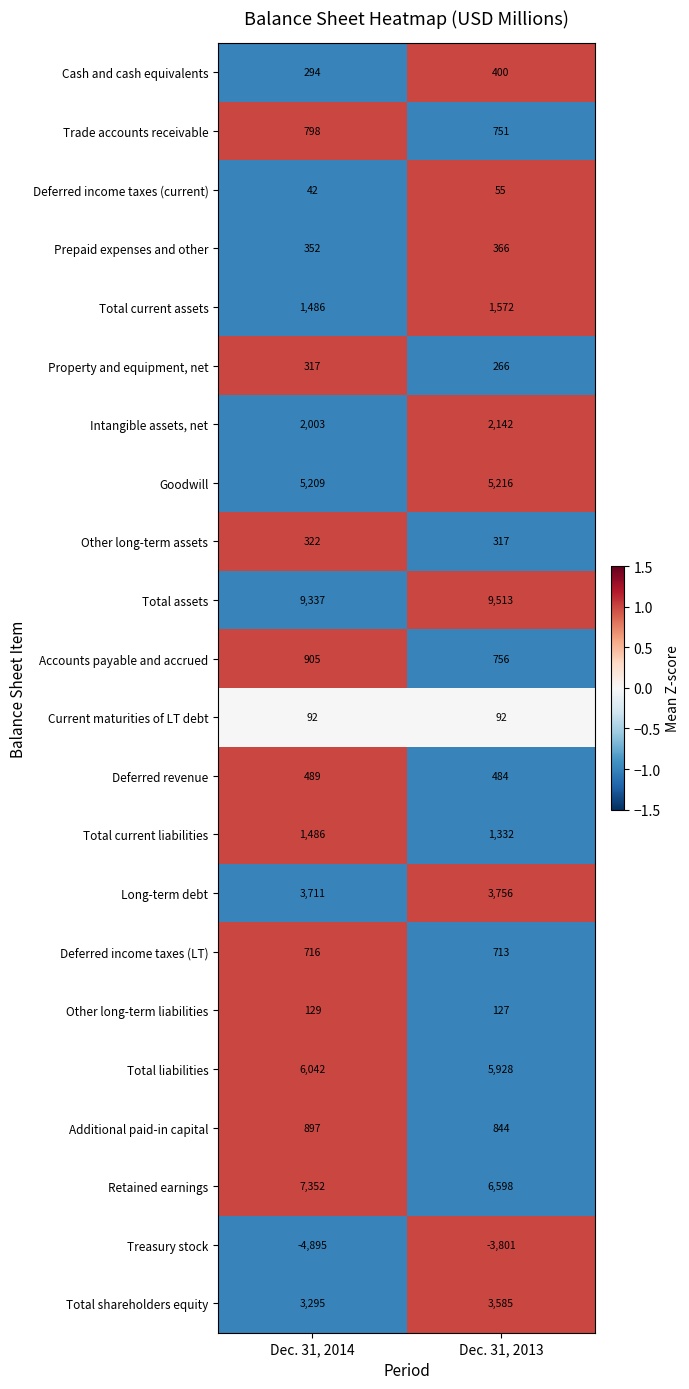

What is the total value across all series at Dec. 31, 2014?

40379